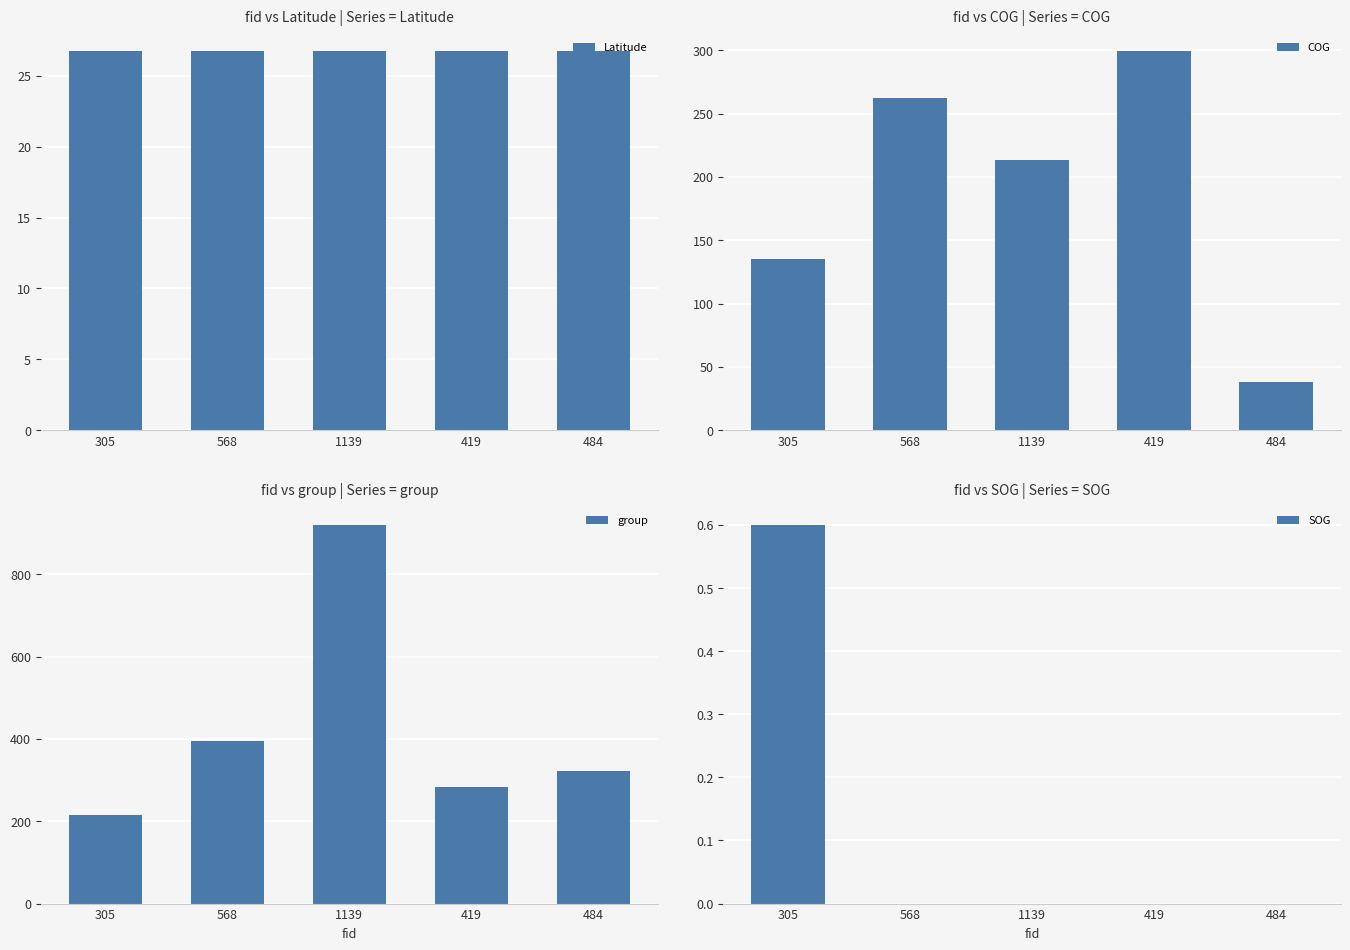

What position from the right is 568?

4